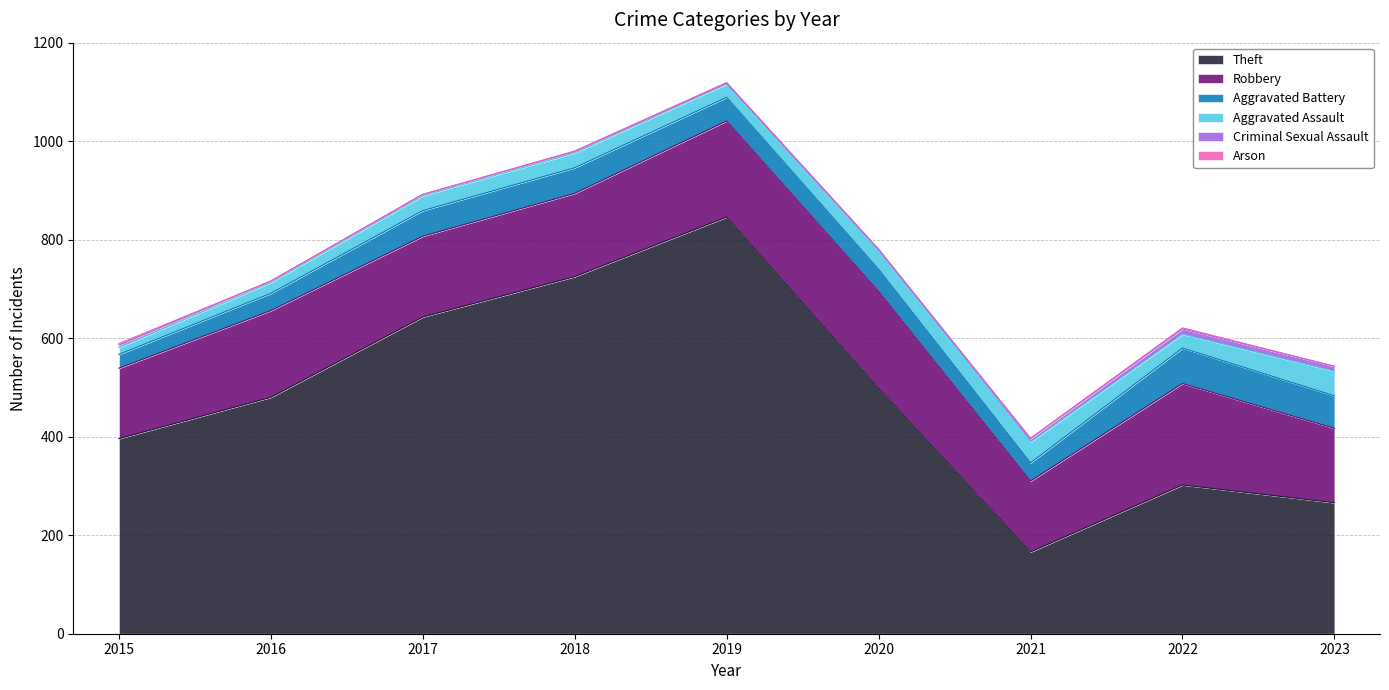

What is the sum of all Aggravated Assault values?

283